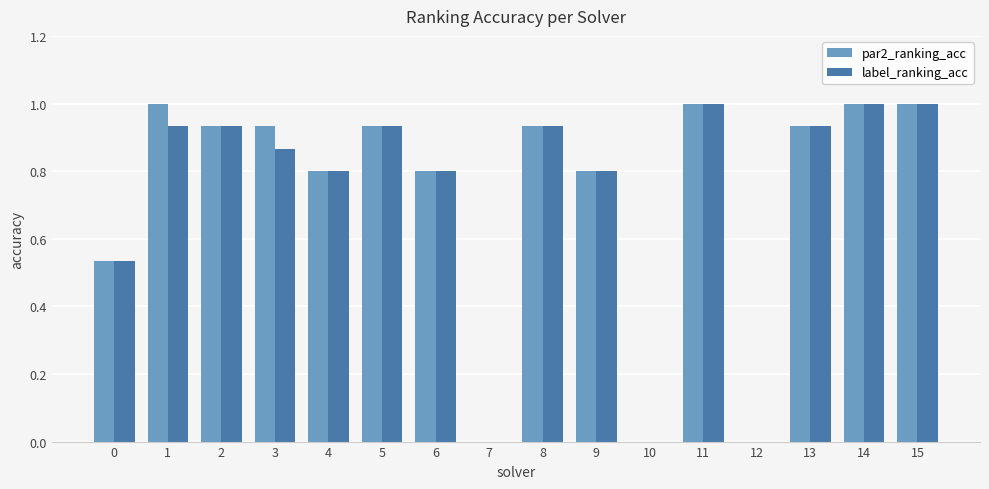

The value of par2_ranking_acc at 14 is 1.0. True or false?

True